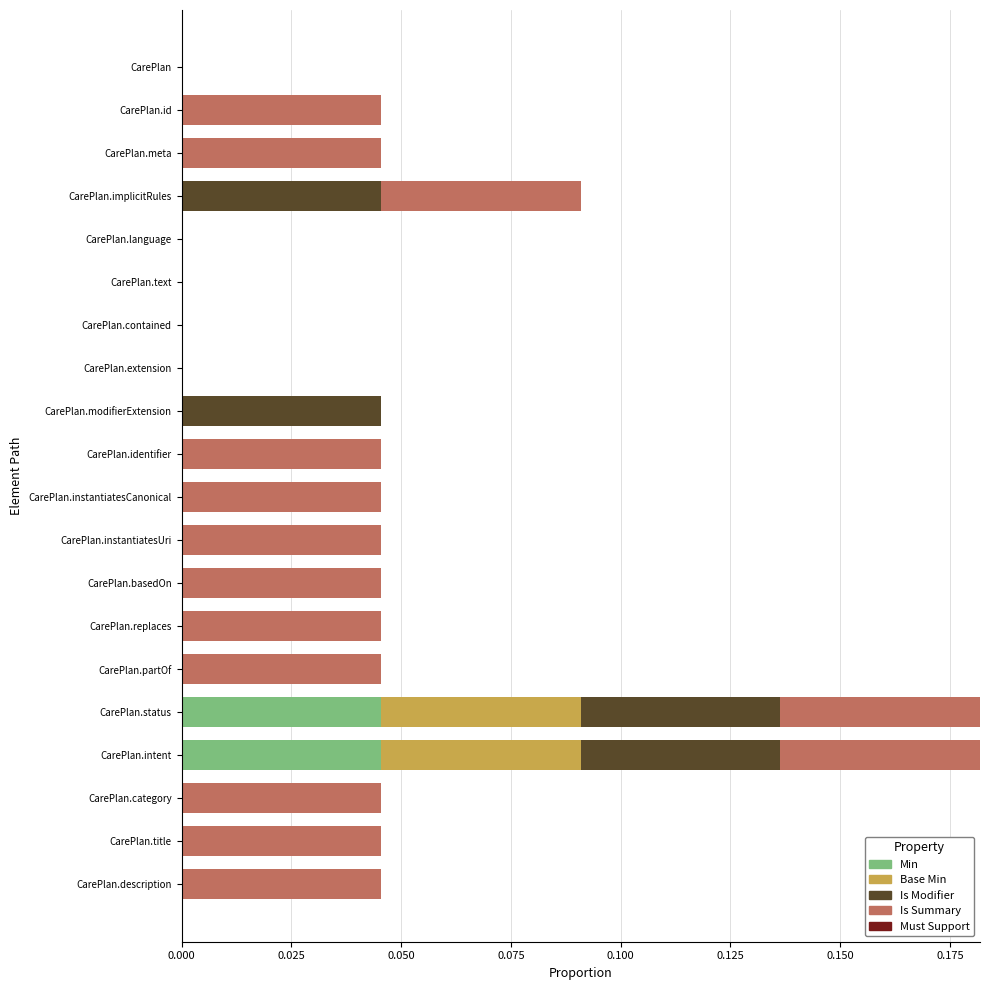

Count the Min values in the range 0 to 1.

20